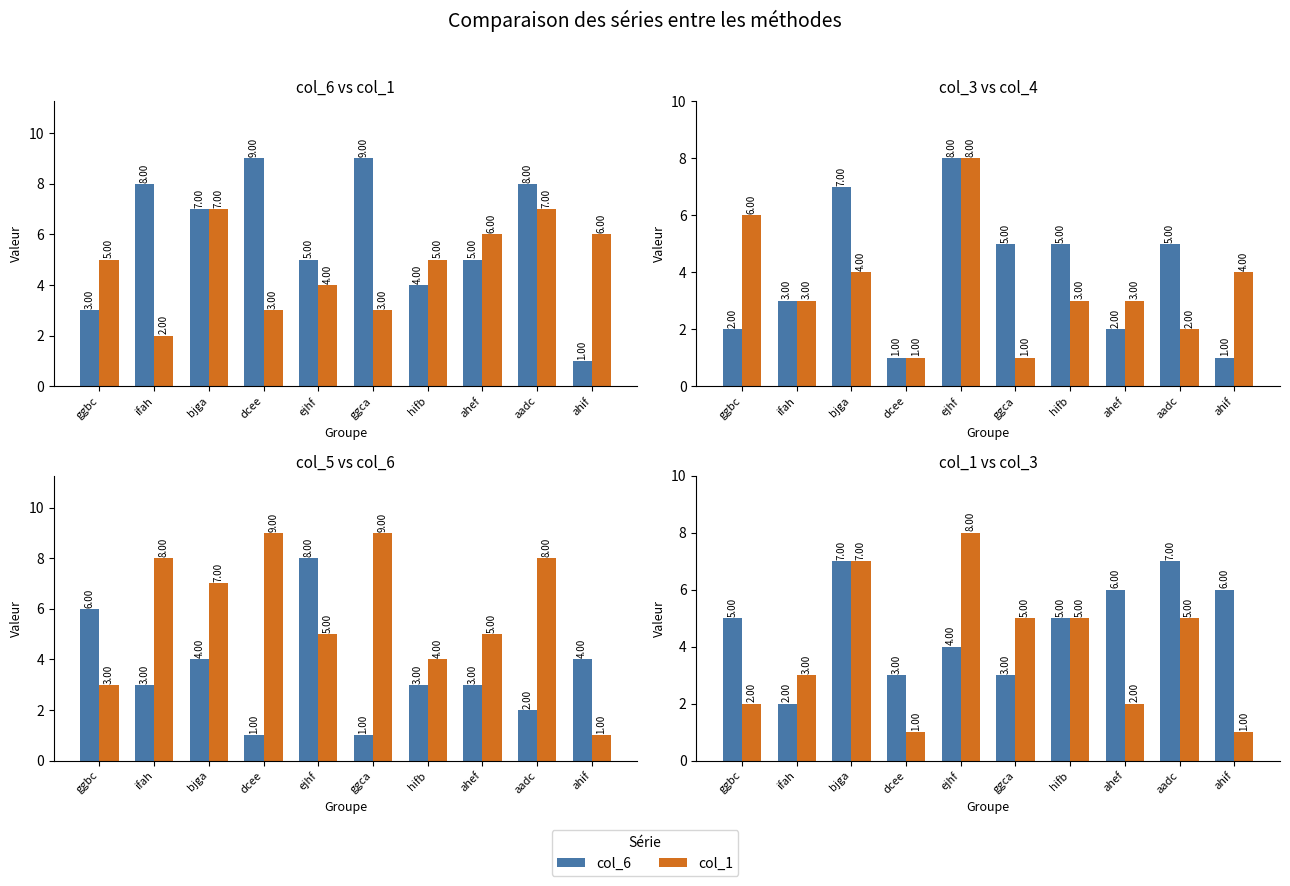

Which series has the largest total across all categories?

col_6